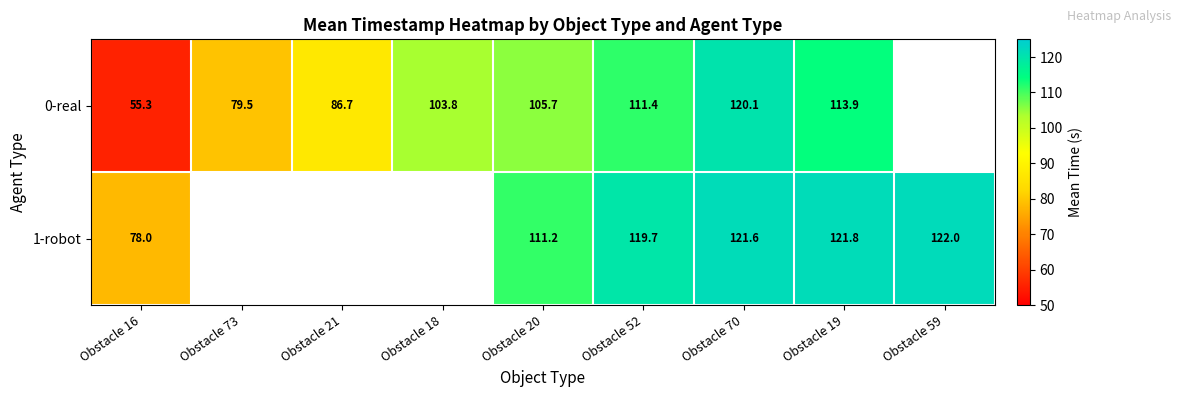

At how many categories does at least one series exceed 89?

6